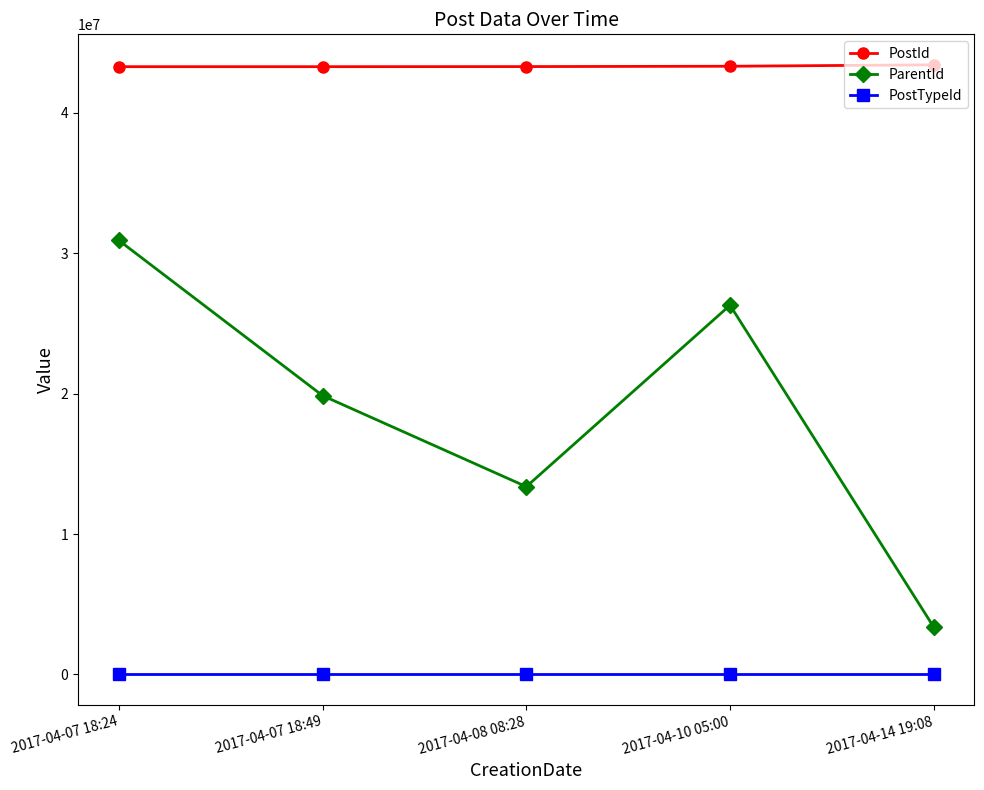

Rank the series by their average value, from highest to lowest.

PostId, ParentId, PostTypeId